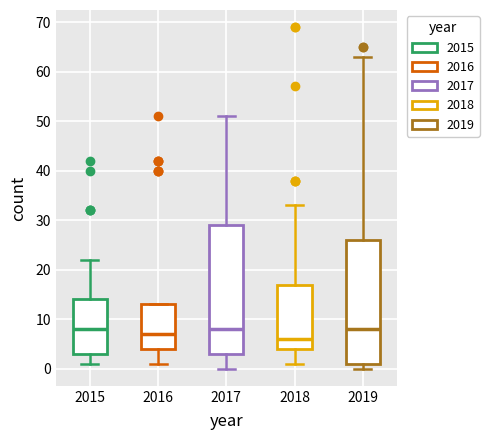

Comparing the boxes themselves (not the whiskers), which one is the tallest?

2017